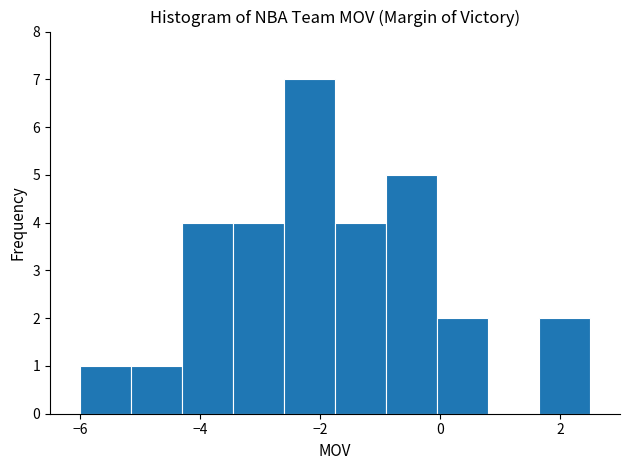

What is the height of the bar covering -3.45 to -2.60 on the x-axis? Neither the bar edges nor the heights are printed on the chart, so give them approximately, as read against the axes.

4